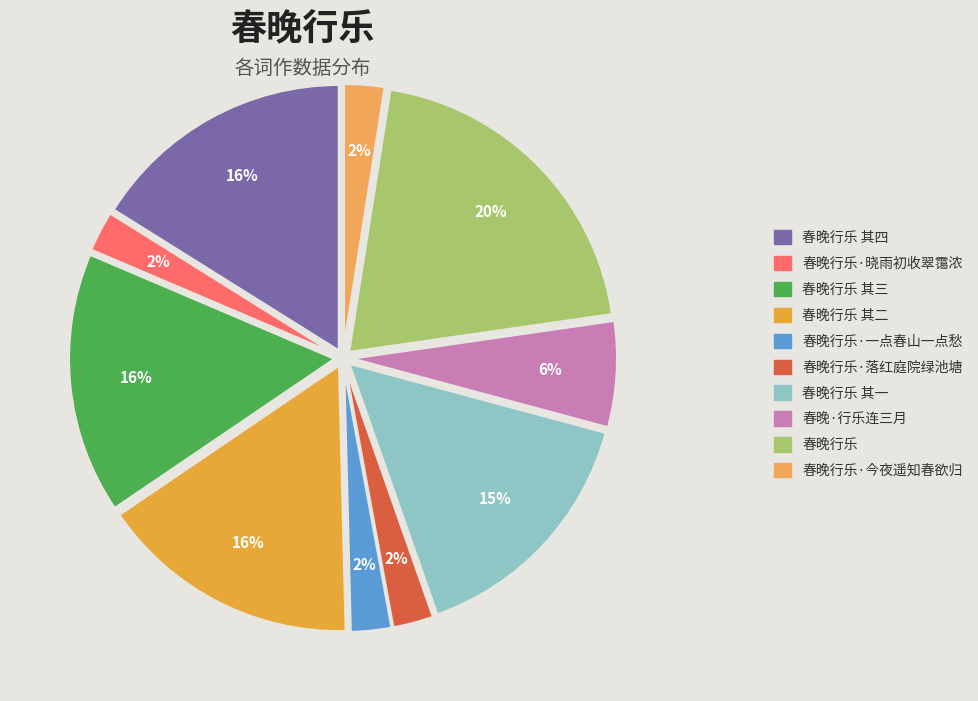

Which slice is the largest?

春晚行乐